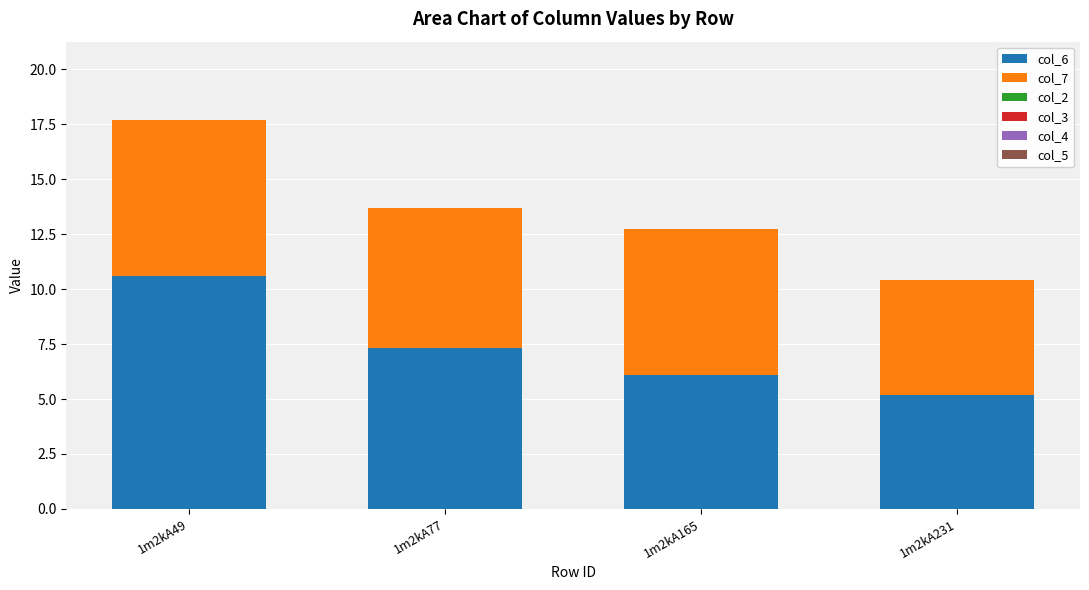

What is the average value of the col_6 series?

7.3